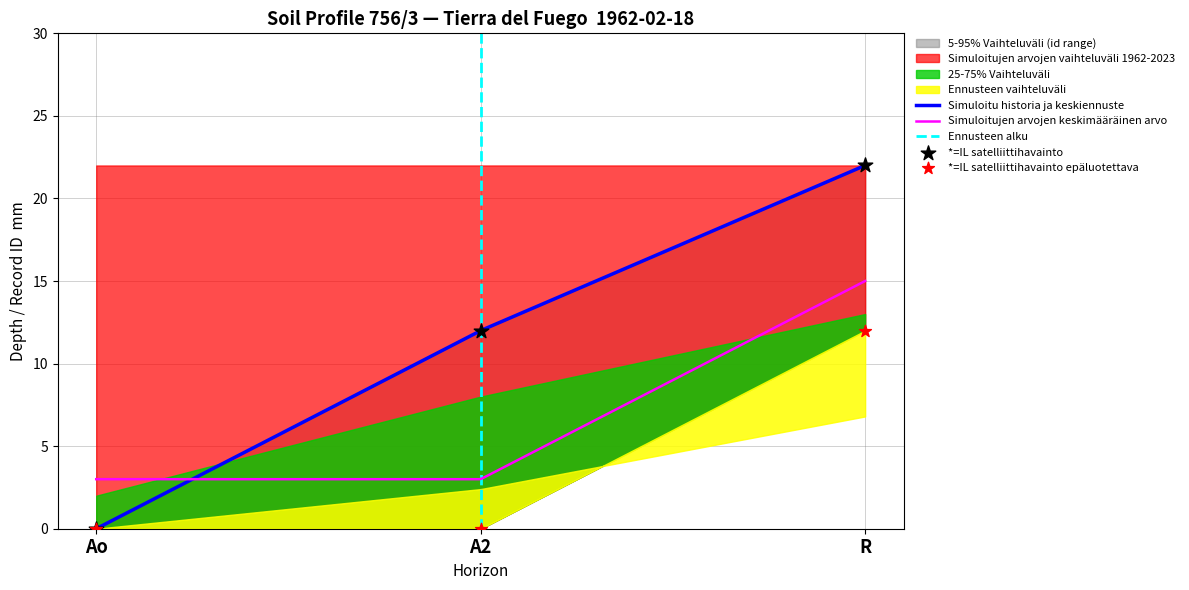

Which series has the widest spread of Y values?

profundidad_inferior